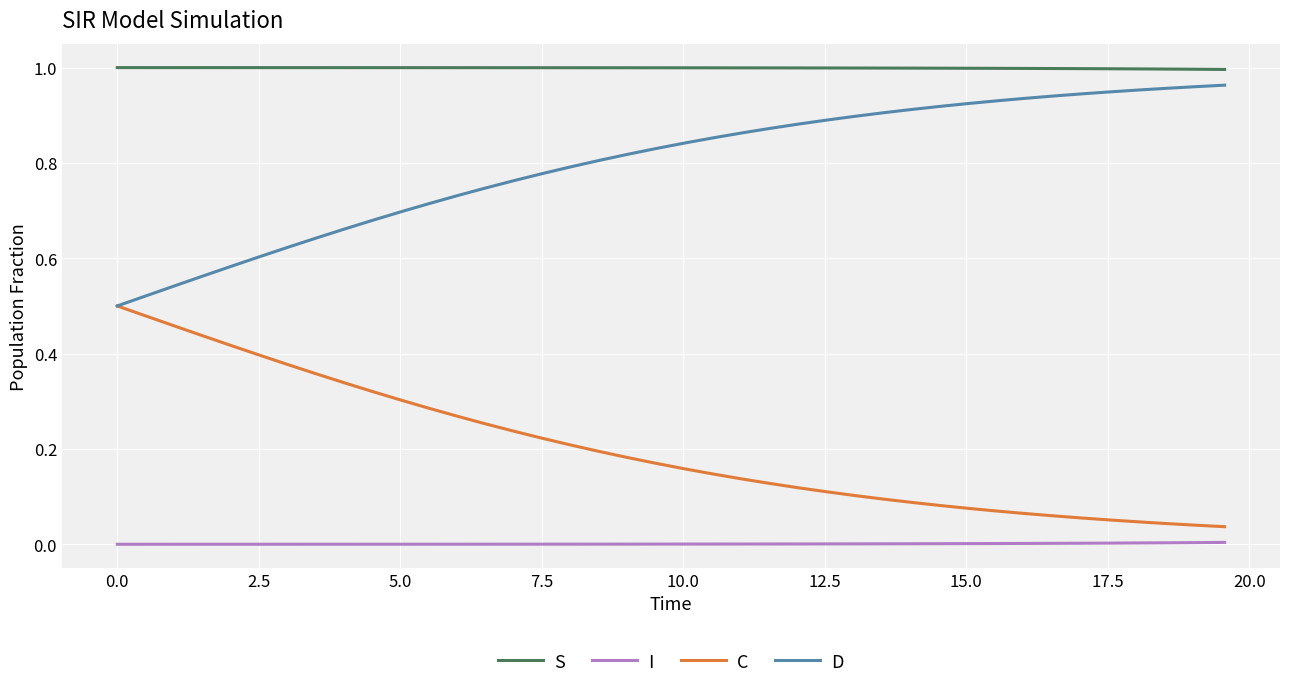

True or false: S and D cross at least once.

False